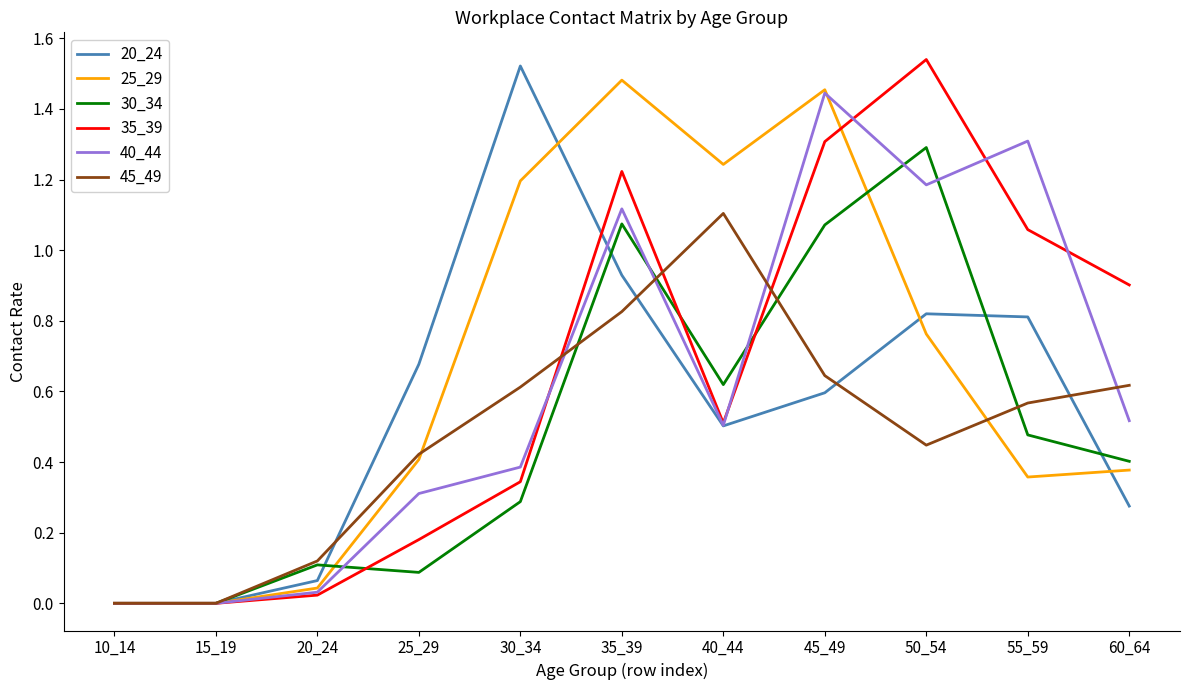

What is the total value across all series at 35_39?

6.7